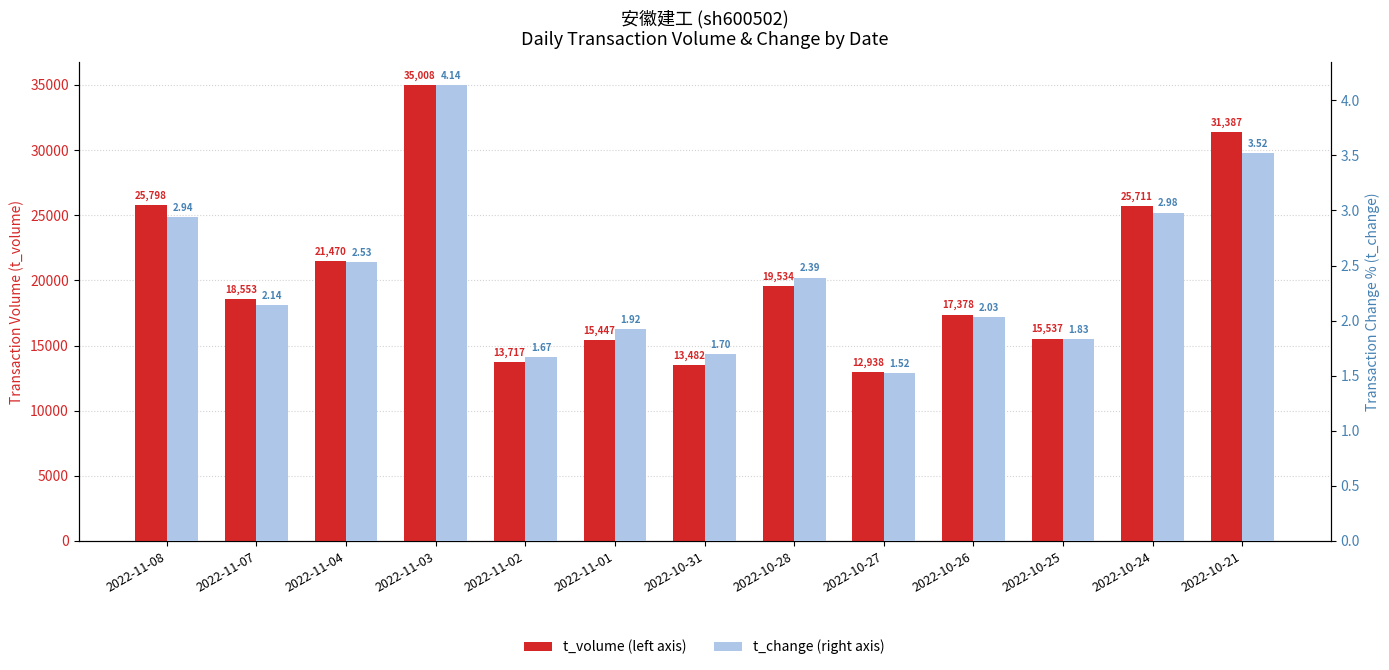

What are all the series names shown in the legend?

t_volume, t_change